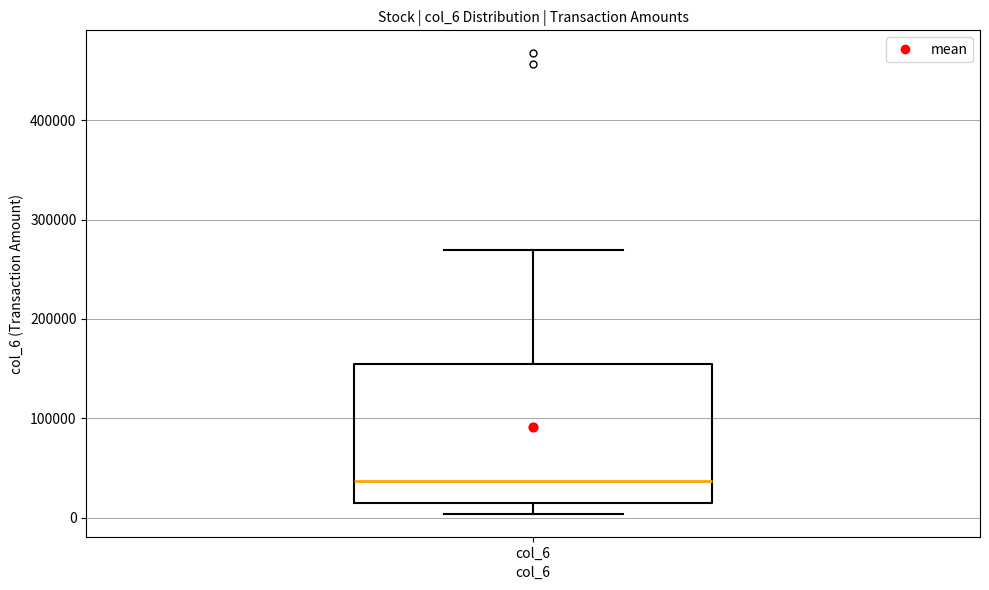

Where does the lower whisker of the box for col_6 end on the y-axis? The values are not printed on the chart, so give them approximately, as read against the axis.

0